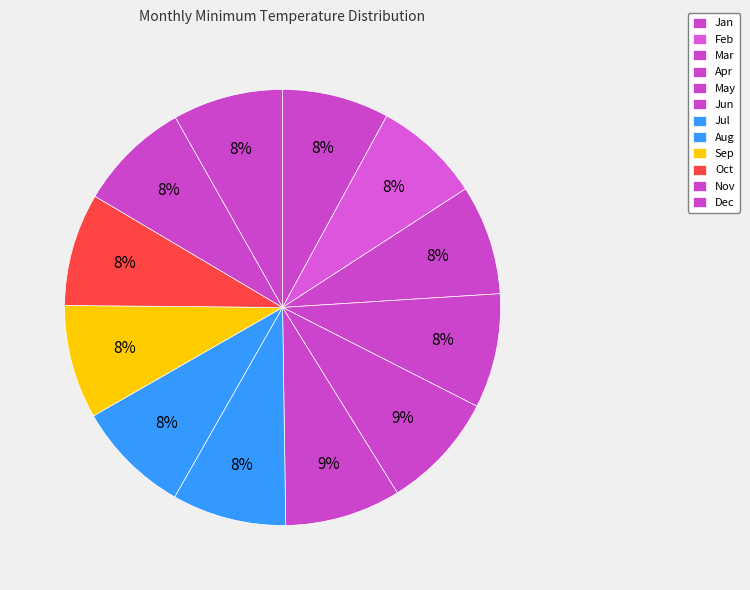

What is the total percentage of May and Feb?

16.6%